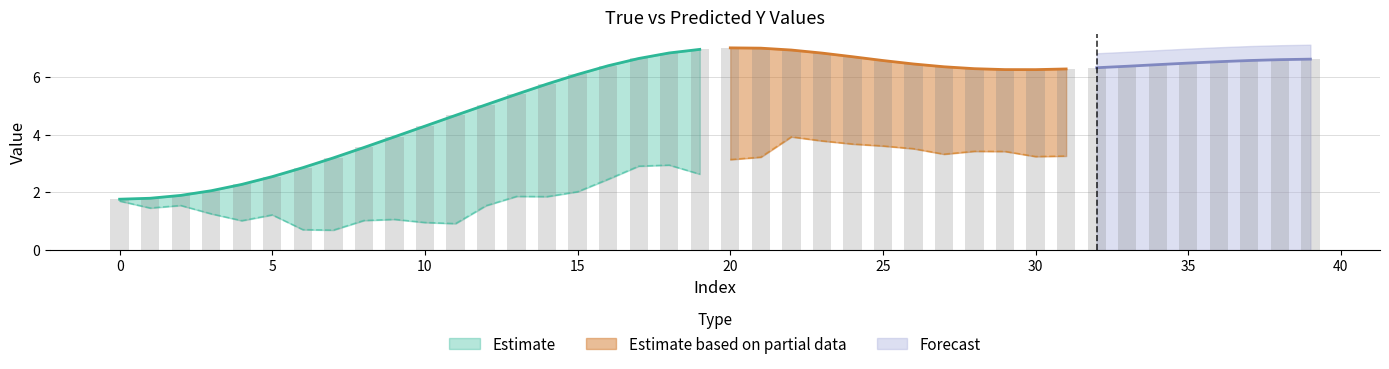

Rank the categories by value from lowest to highest.

0, 1, 2, 3, 4, 5, 6, 7, 8, 9, 10, 11, 12, 13, 14, 15, 30, 29, 31, 28, 32, 27, 33, 16, 34, 26, 35, 36, 25, 37, 38, 39, 17, 24, 23, 18, 22, 19, 21, 20